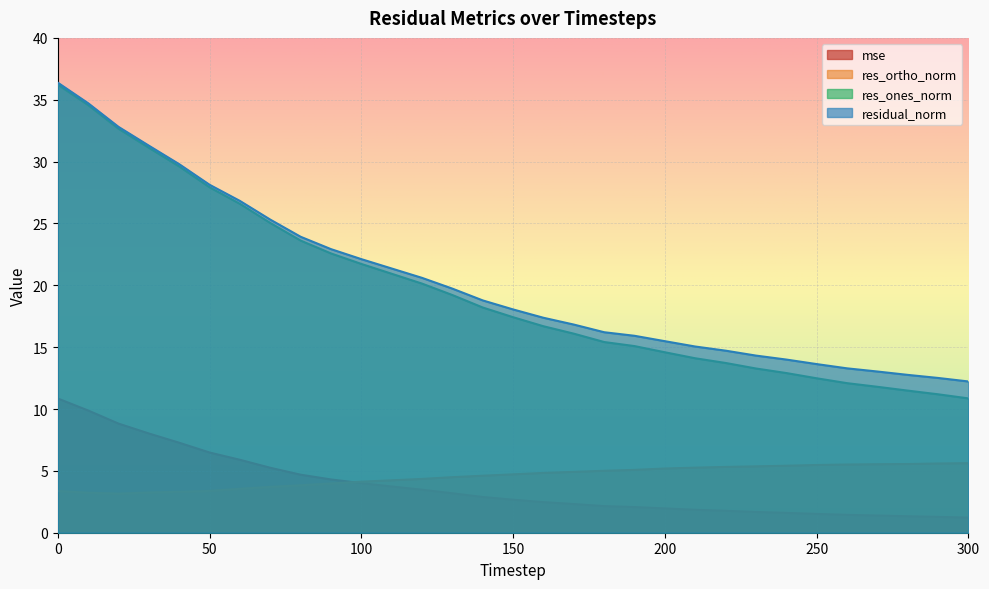

What is the value of the mse point at the 13th from the left?

3.5